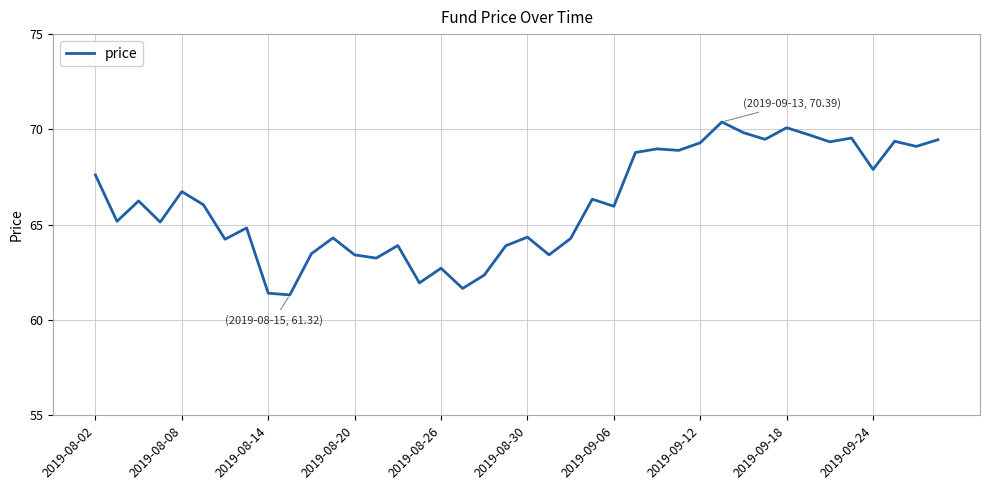

What is the greatest value displayed?

70.4